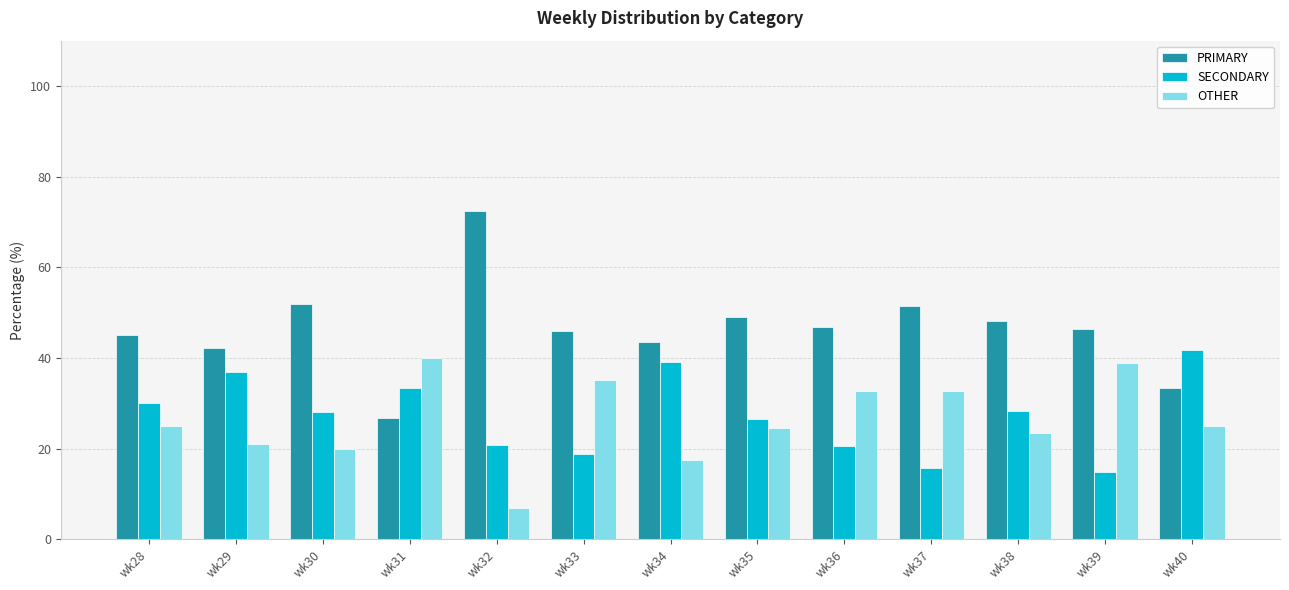

What is the difference between the second highest and minimum values in the OTHER series?

32.0